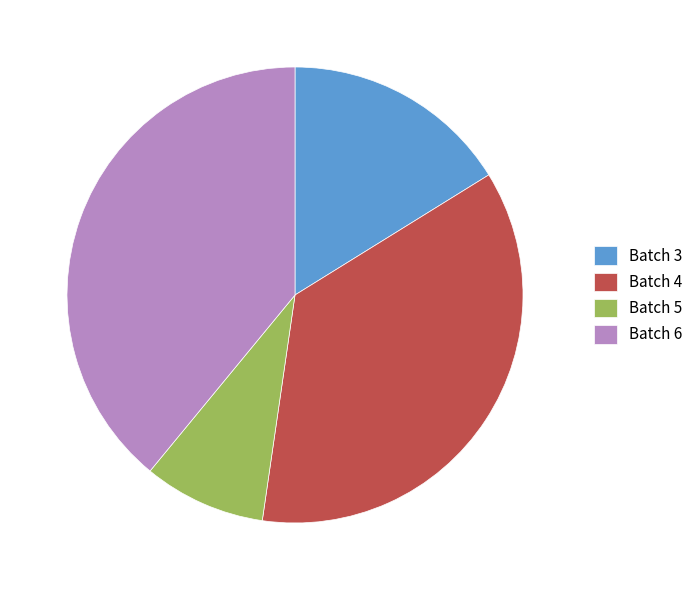

Is the sum of Batch 5 and Batch 3 greater than half?

No